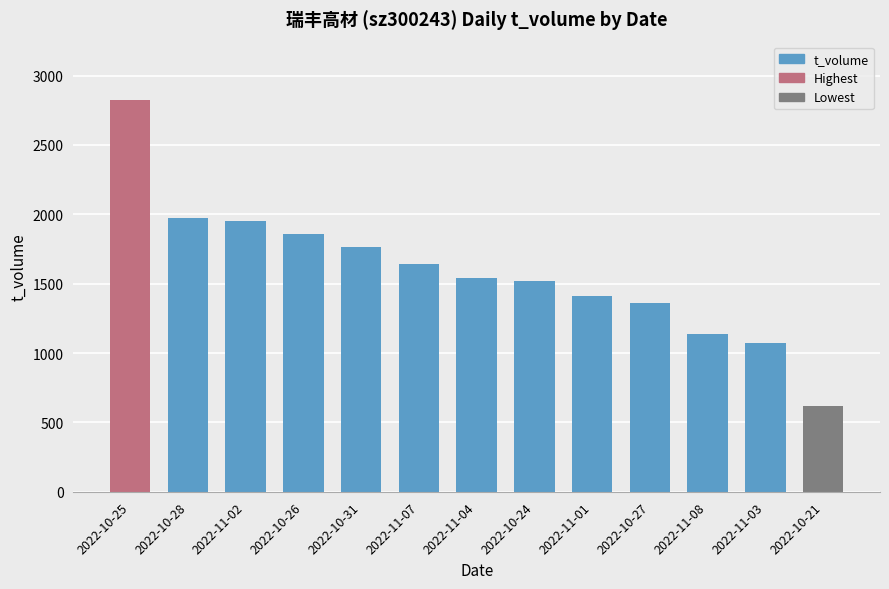

What is the sum of the values at 2022-10-31 and 2022-10-27?

3124